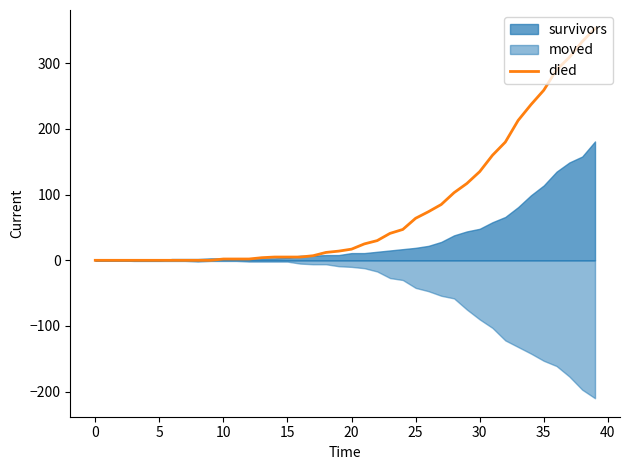

How many values are below 17?

20